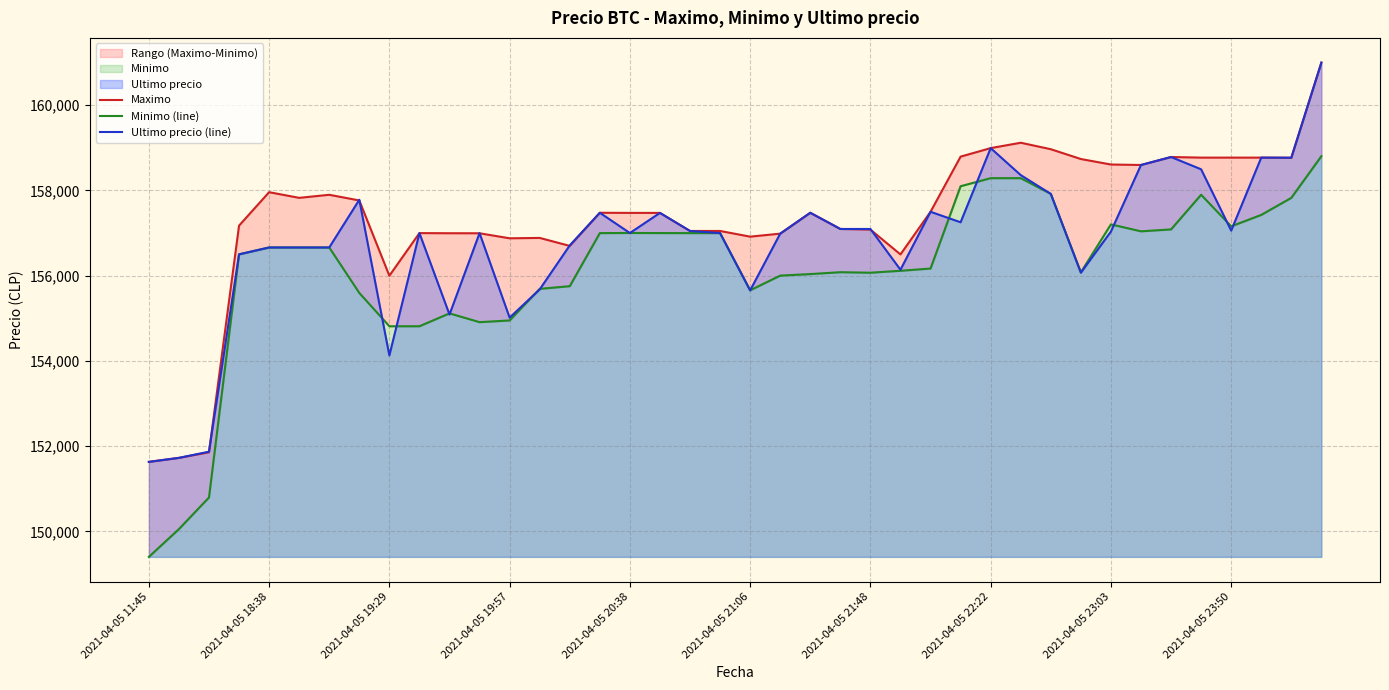

Which series has the widest spread of values?

Minimo (line)